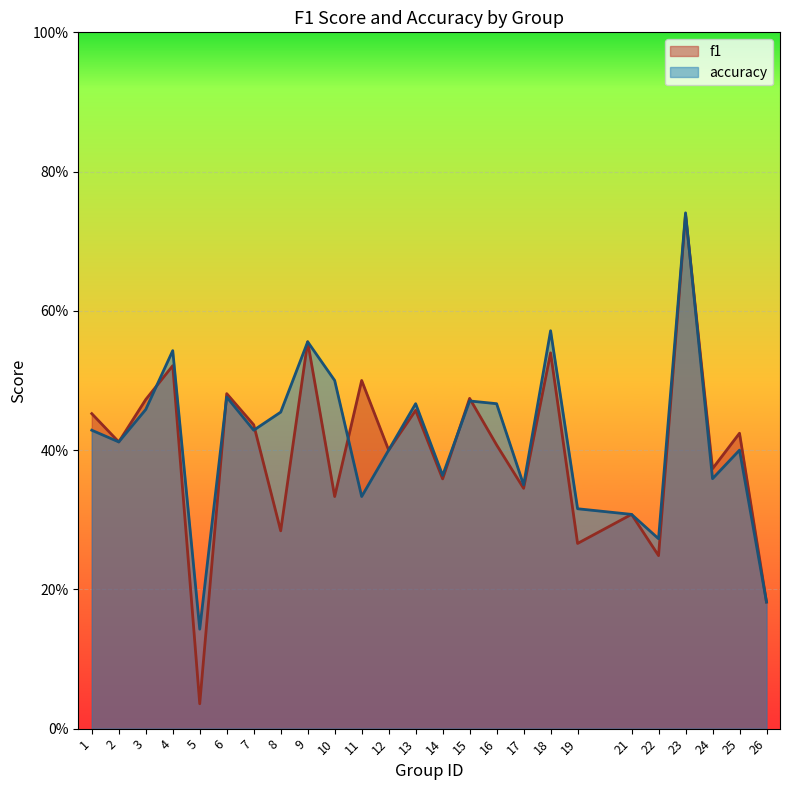

How many lines are shown in the chart?

2